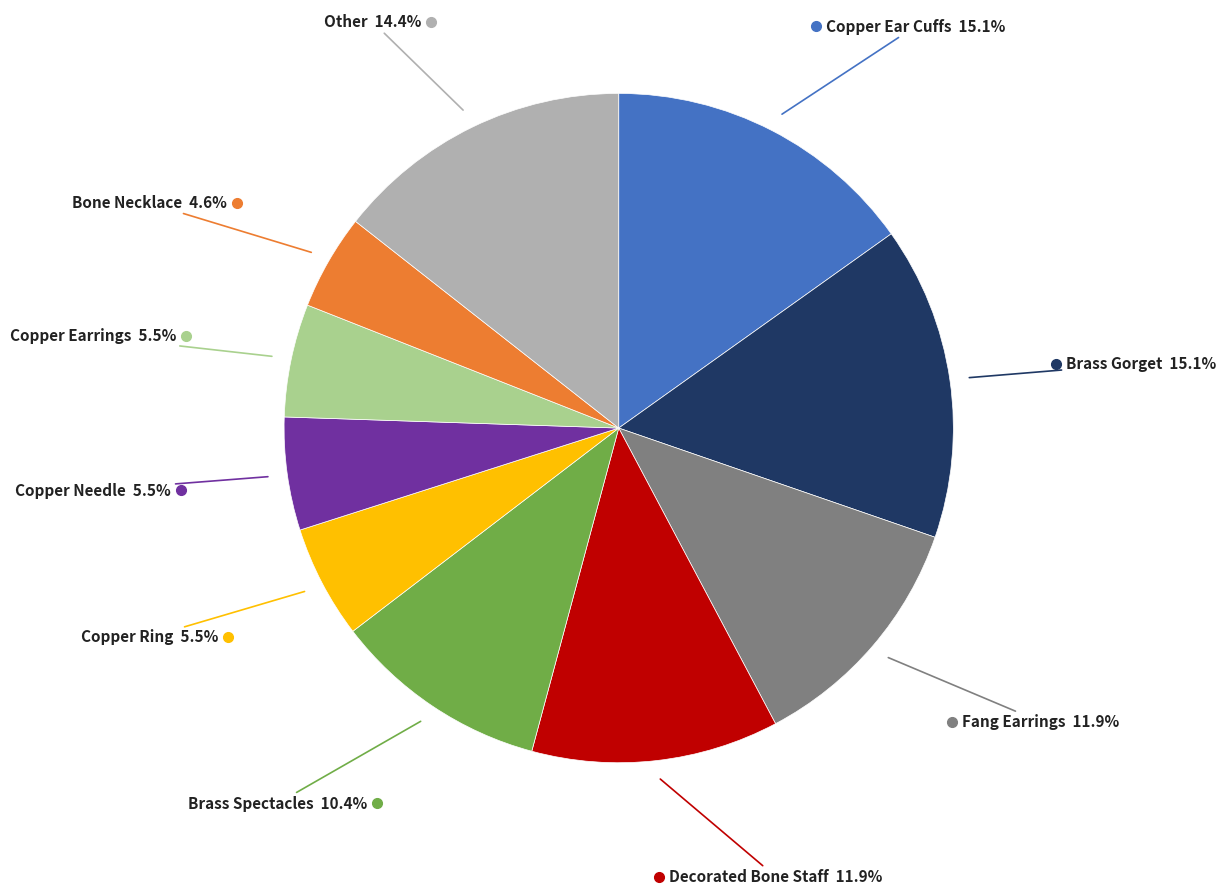

Does any single category account for the majority?

No